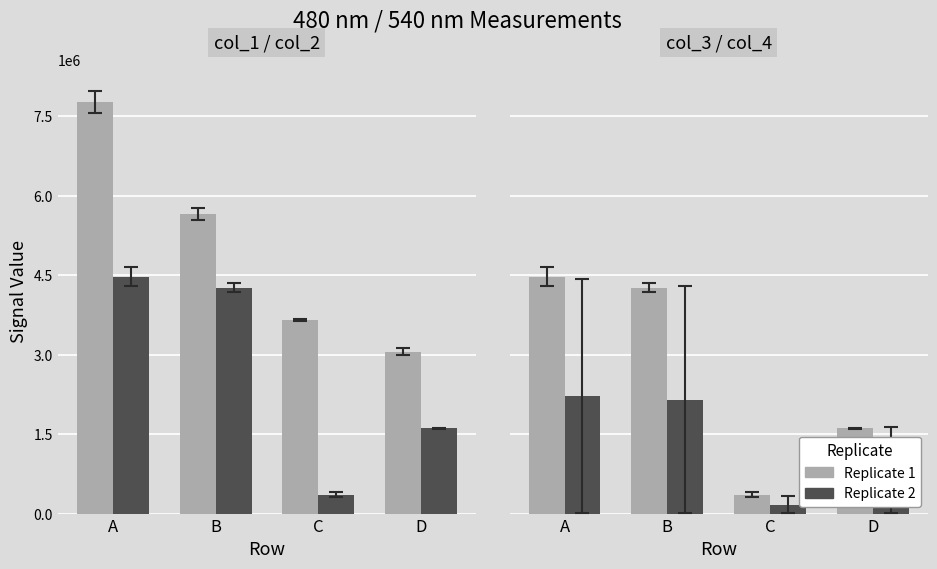

What is the value of the Series A bar at the 4th from the left?

3059729.5